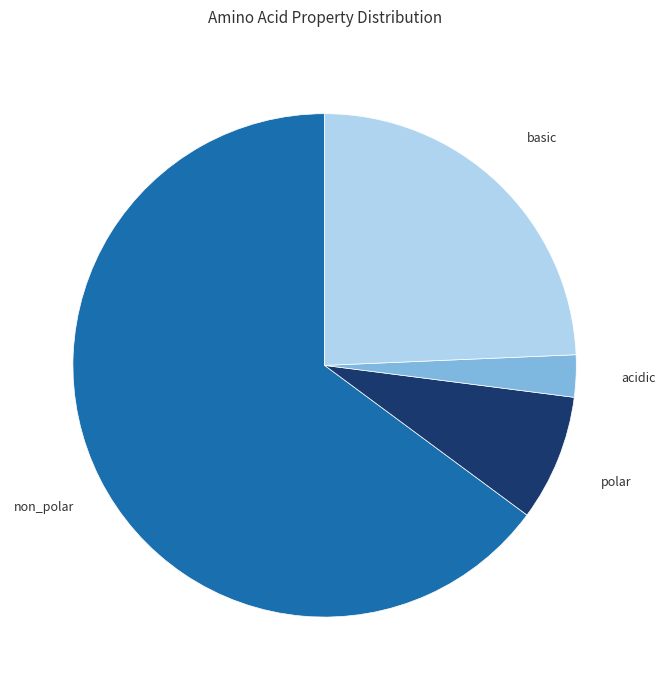

Does any single category account for the majority?

Yes